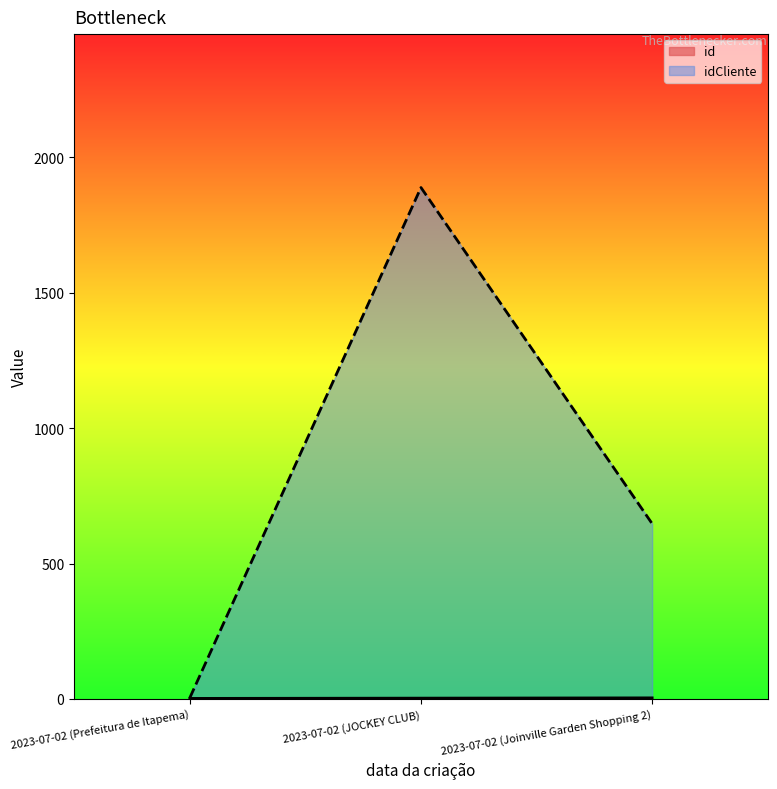

How many values in the idCliente series are below 647?

1